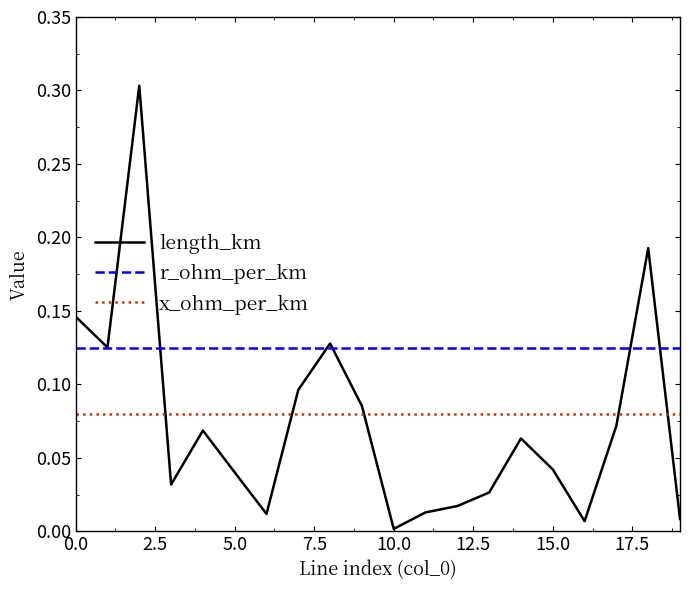

Which series has the largest total across all categories?

r_ohm_per_km